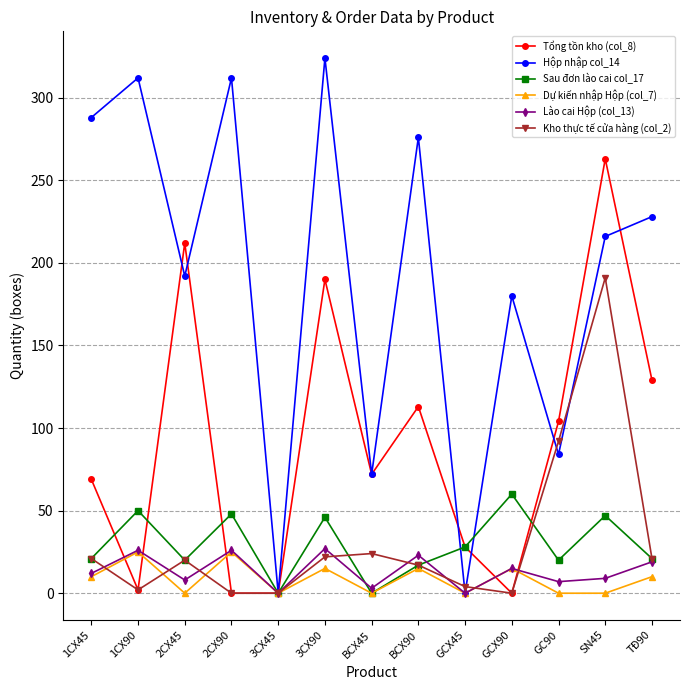

What is the total value across all series at BCX90?

461